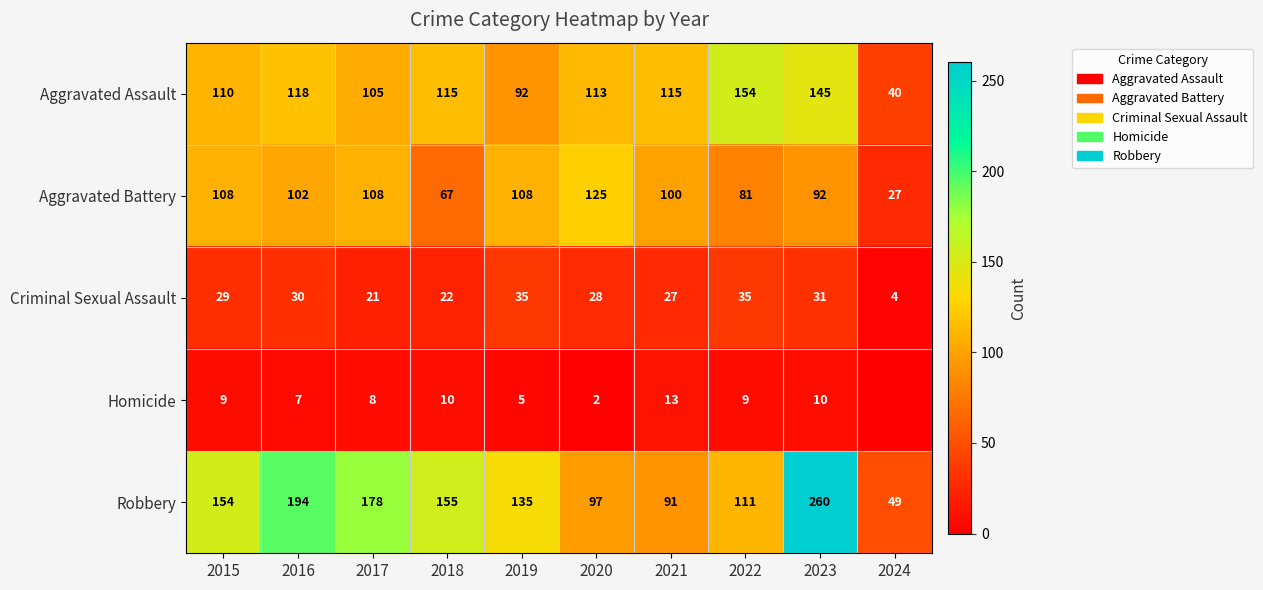

What value does the Aggravated Battery series have at 2024, to the nearest 10?

30